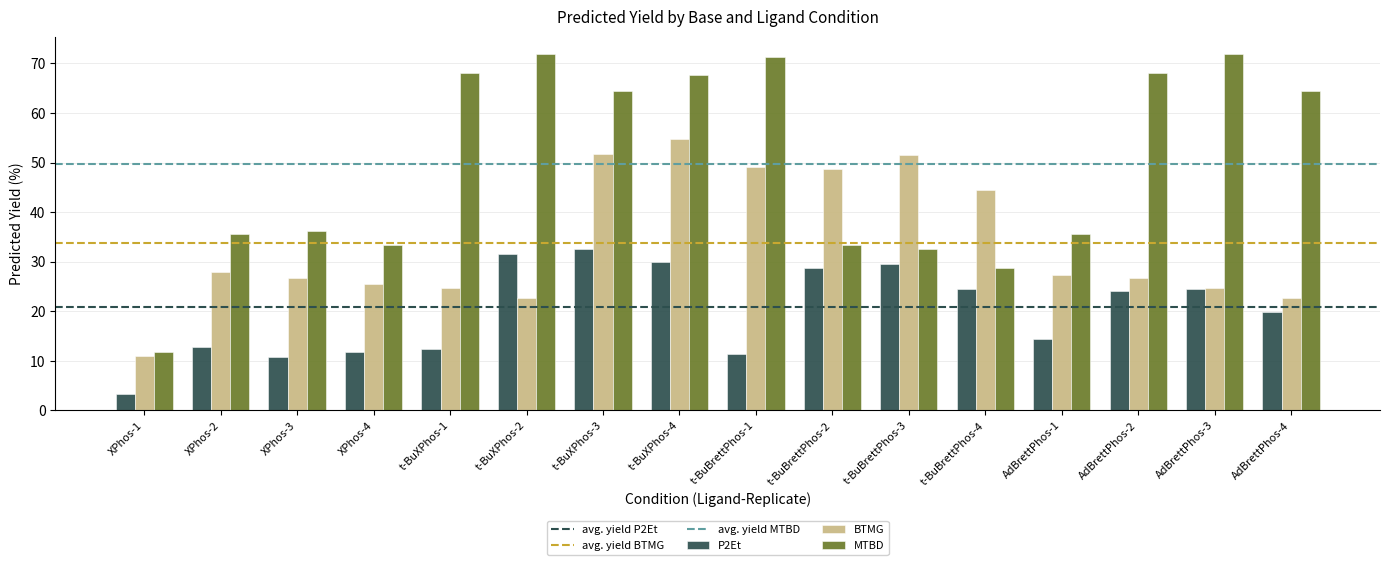

Rank the series by their average value, from highest to lowest.

MTBD, BTMG, P2Et